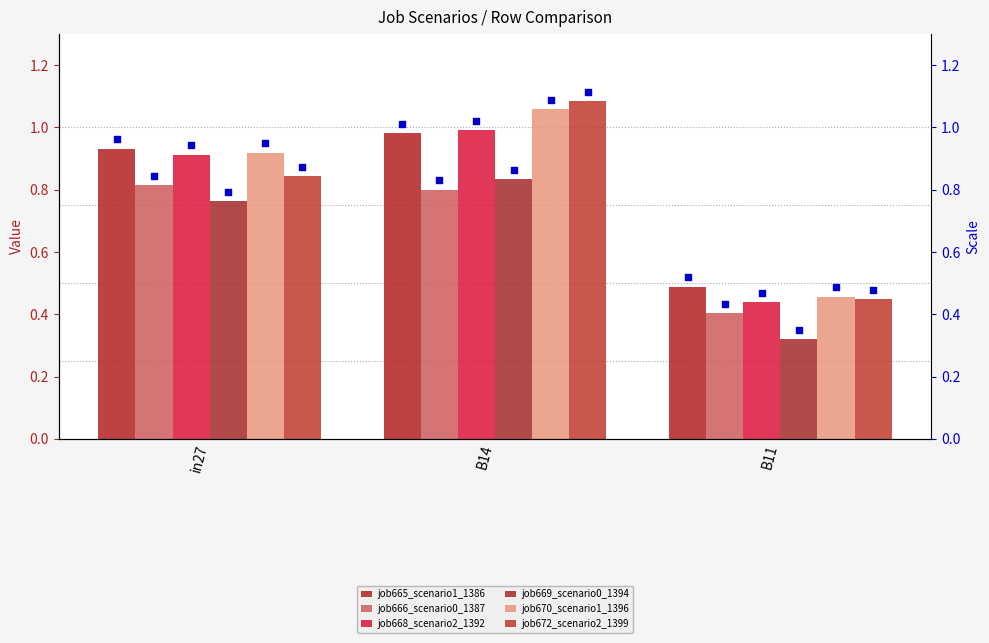

At which category is the sum across all series the highest?

B14